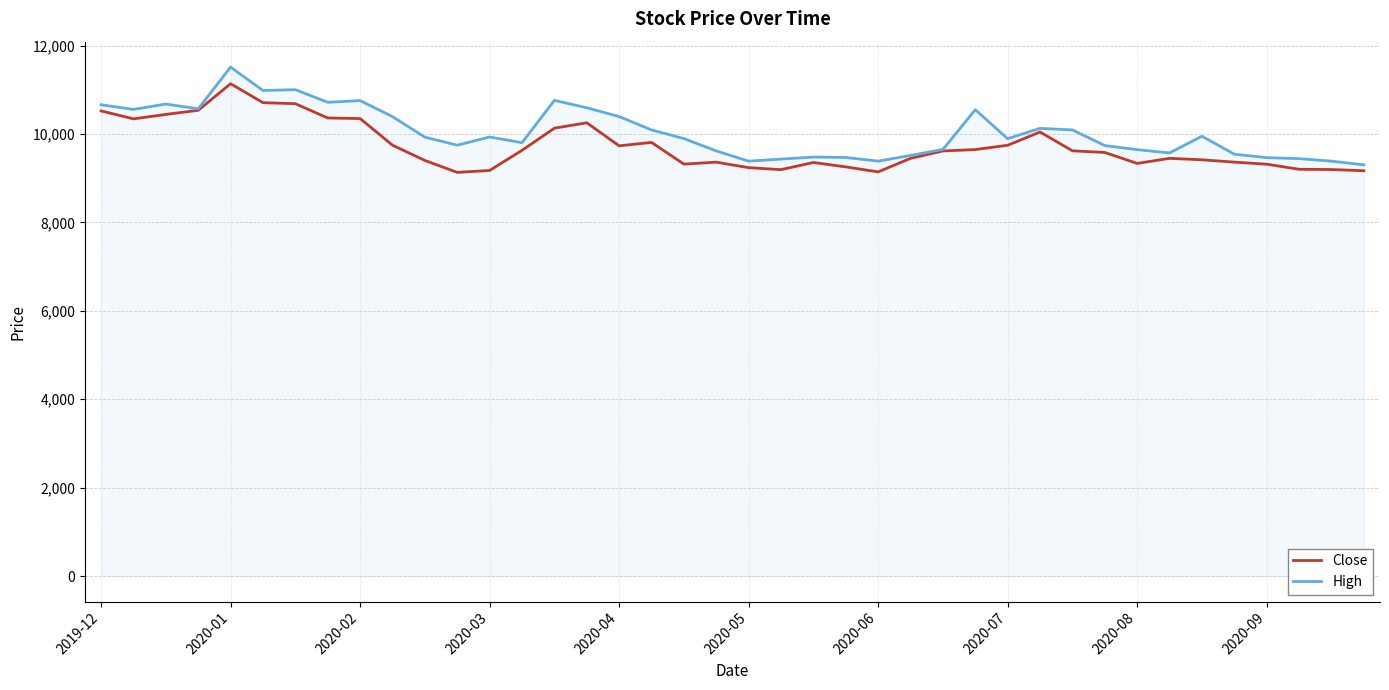

In High, how many points are higher than both neighbors (excluding endpoints)?

10